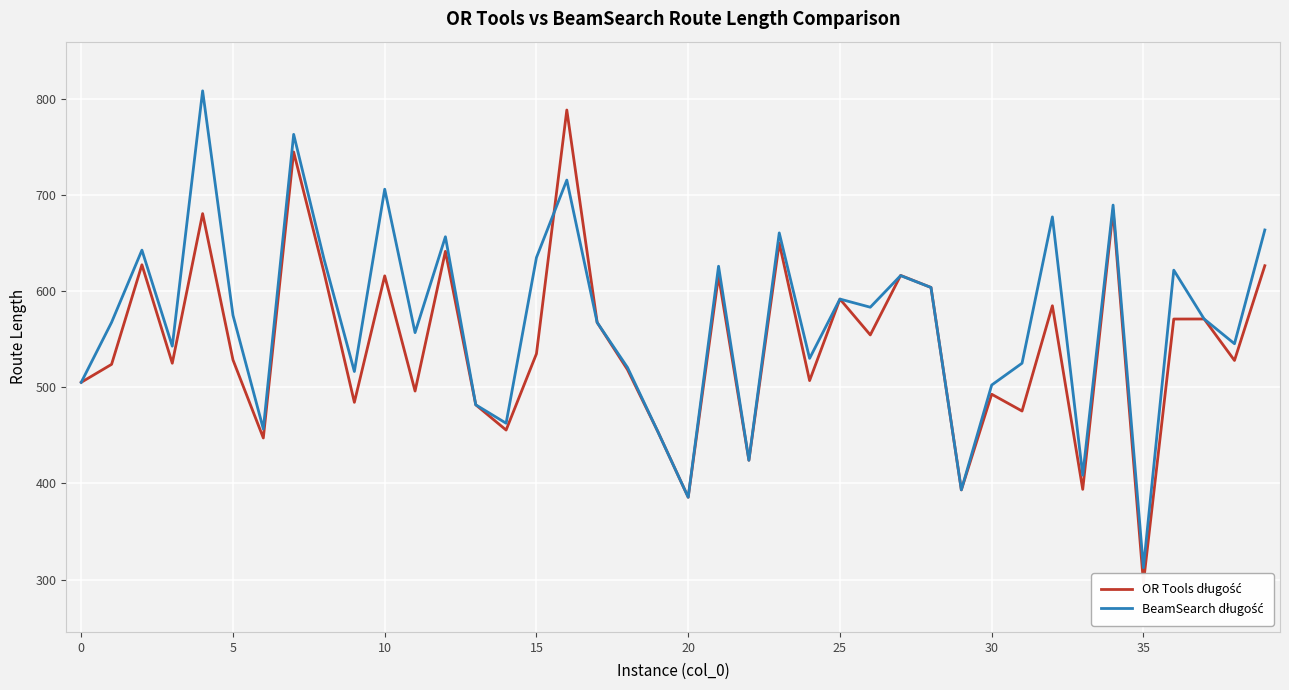

Rank the series by their maximum value, from highest to lowest.

BeamSearch długość, OR Tools długość